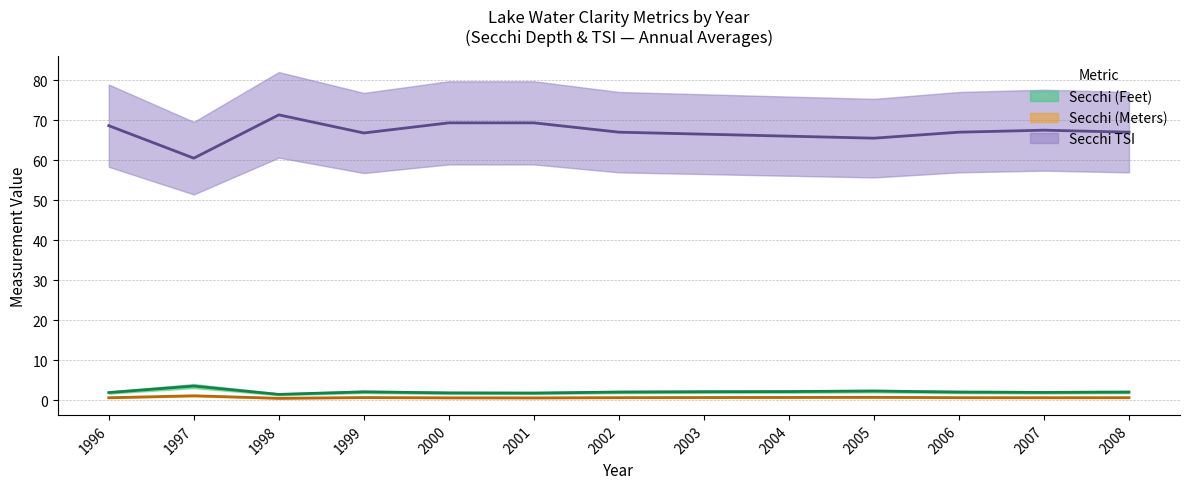

List the labels in order of Secchi TSI value, largest first.

1998, 2000, 2001, 1996, 2007, 2002, 2006, 2008, 1999, 2003, 2004, 2005, 1997